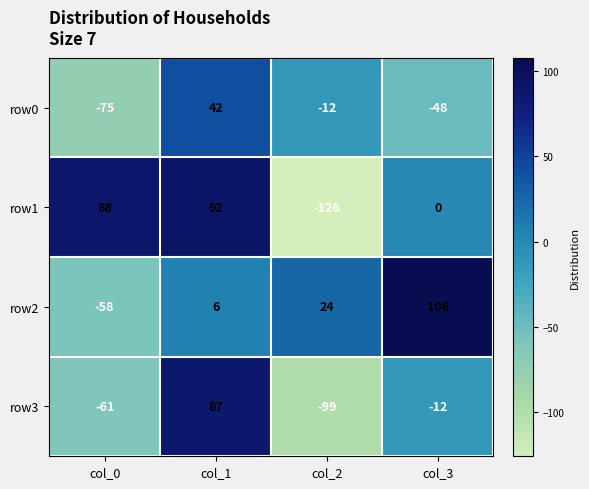

At which category is the sum across all series the highest?

col_1